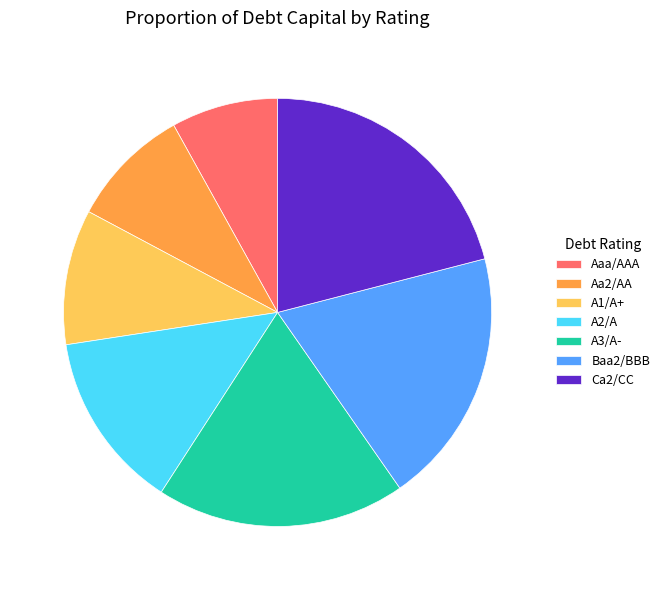

What is the smallest slice in the pie chart?

Aaa/AAA